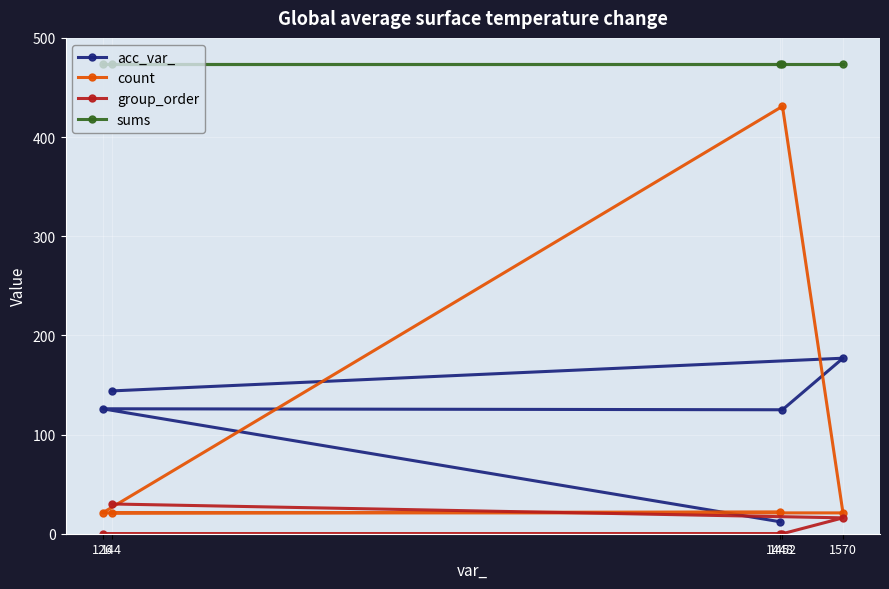

The value of group_order at 1452 is 16. True or false?

False